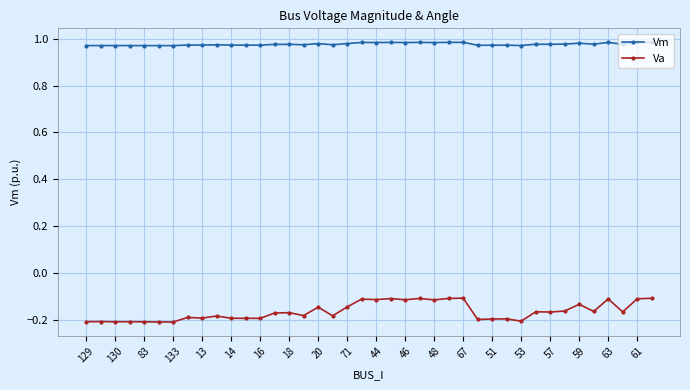

How many lines are shown in the chart?

2